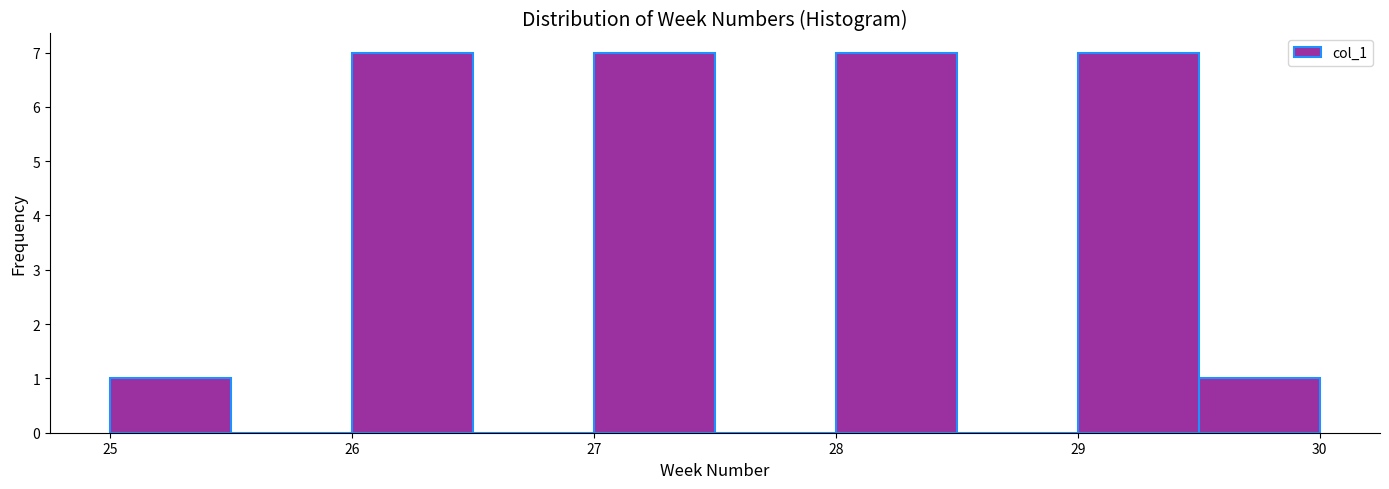

Reading left to right, list every bar in this chart as the range it spans on the x-axis followed by its height. The values are not printed on the chart, so give them approximately, as read against the axis.

25.0 to 25.5: 1
25.5 to 26.0: 0
26.0 to 26.5: 7
26.5 to 27.0: 0
27.0 to 27.5: 7
27.5 to 28.0: 0
28.0 to 28.5: 7
28.5 to 29.0: 0
29.0 to 29.5: 7
29.5 to 30.0: 1